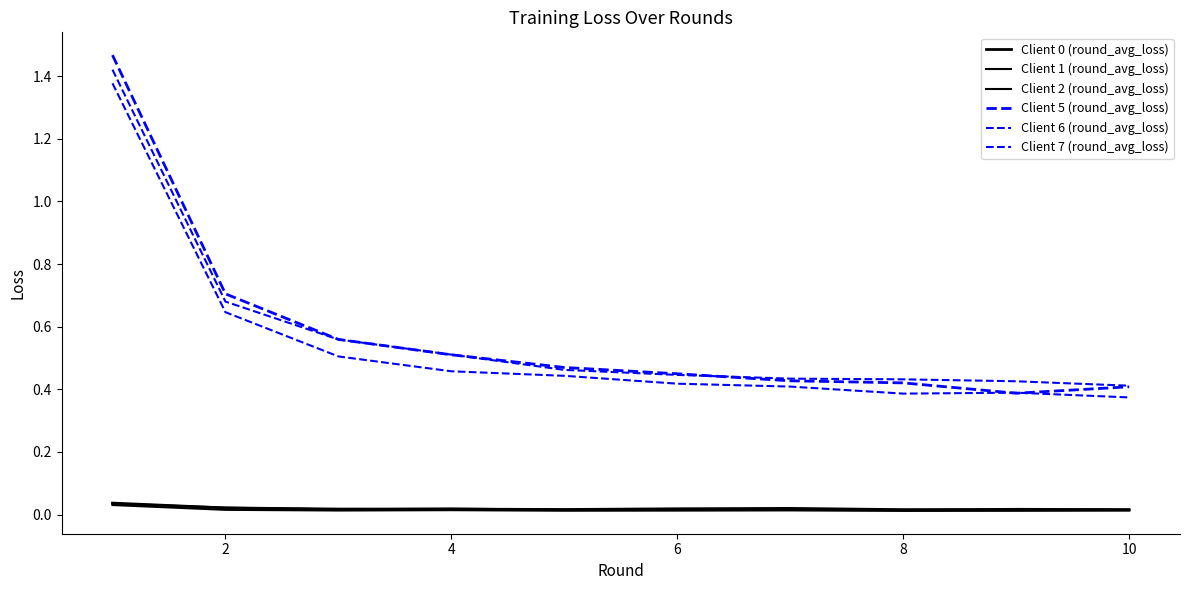

At which label is Client 5 (round_avg_loss) closest to 0?

8